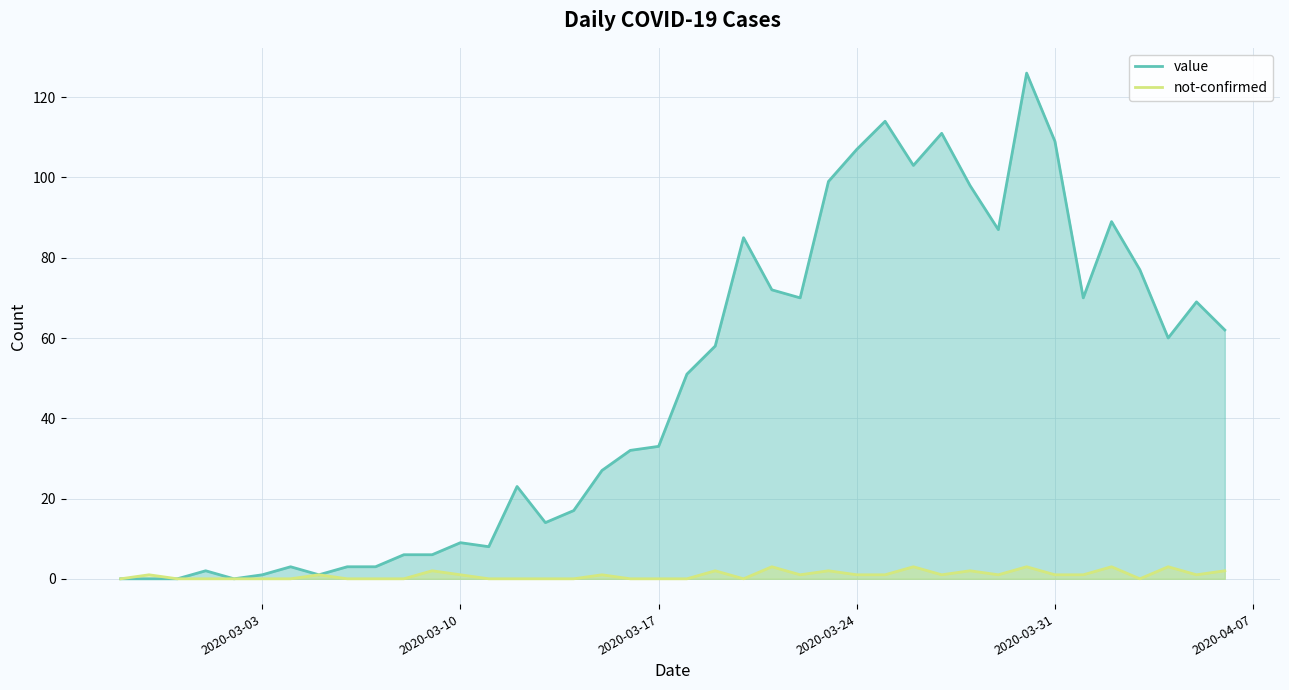

Reading right to left, transcribe all the data shown in this chart.

value: 2020-04-06=62	2020-04-05=69	2020-04-04=60	2020-04-03=77	2020-04-02=89	2020-04-01=70	2020-03-31=109	2020-03-30=126	2020-03-29=87	2020-03-28=98	2020-03-27=111	2020-03-26=103	2020-03-25=114	2020-03-24=107	2020-03-23=99	2020-03-22=70	2020-03-21=72	2020-03-20=85	2020-03-19=58	2020-03-18=51	2020-03-17=33	2020-03-16=32	2020-03-15=27	2020-03-14=17	2020-03-13=14	2020-03-12=23	2020-03-11=8	2020-03-10=9	2020-03-09=6	2020-03-08=6	2020-03-07=3	2020-03-06=3	2020-03-05=1	2020-03-04=3	2020-03-03=1	2020-03-02=0	2020-03-01=2	2020-02-29=0	2020-02-28=0	2020-02-27=0
not-confirmed: 2020-04-06=2	2020-04-05=1	2020-04-04=3	2020-04-03=0	2020-04-02=3	2020-04-01=1	2020-03-31=1	2020-03-30=3	2020-03-29=1	2020-03-28=2	2020-03-27=1	2020-03-26=3	2020-03-25=1	2020-03-24=1	2020-03-23=2	2020-03-22=1	2020-03-21=3	2020-03-20=0	2020-03-19=2	2020-03-18=0	2020-03-17=0	2020-03-16=0	2020-03-15=1	2020-03-14=0	2020-03-13=0	2020-03-12=0	2020-03-11=0	2020-03-10=1	2020-03-09=2	2020-03-08=0	2020-03-07=0	2020-03-06=0	2020-03-05=1	2020-03-04=0	2020-03-03=0	2020-03-02=0	2020-03-01=0	2020-02-29=0	2020-02-28=1	2020-02-27=0